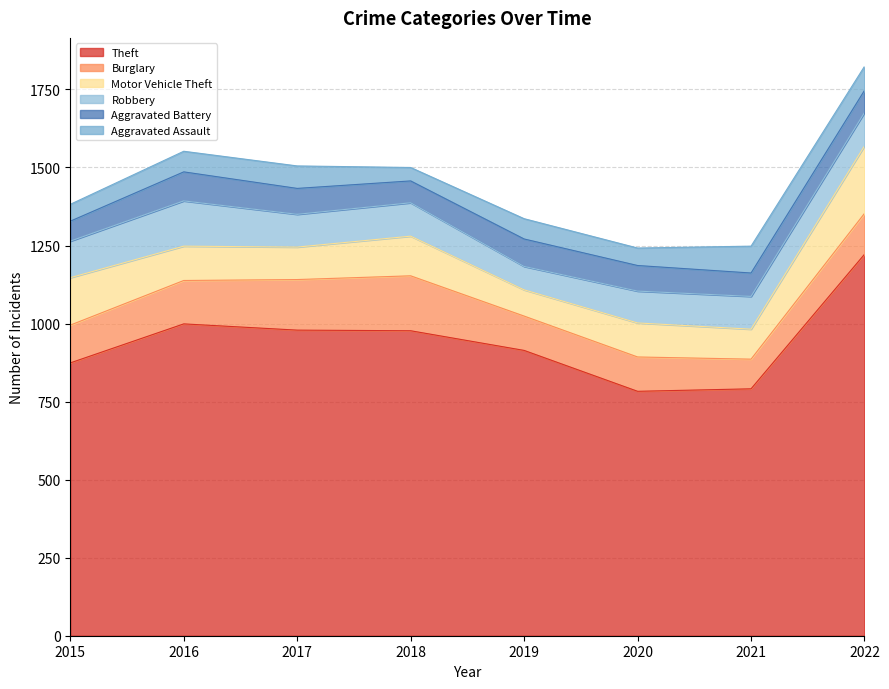

Which series has the widest spread of values?

Theft